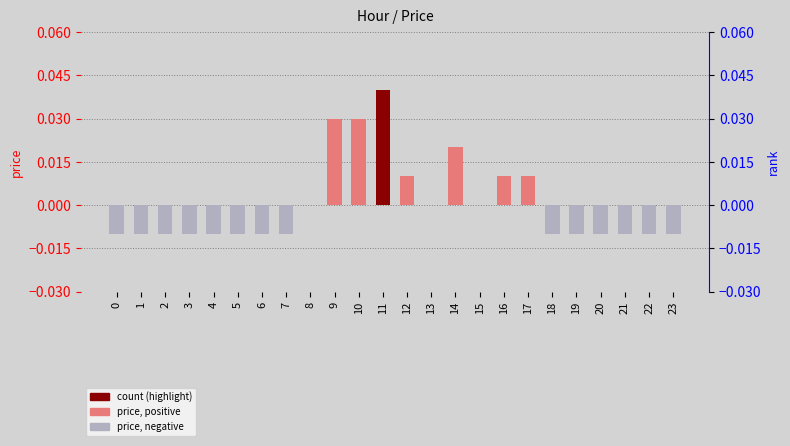

Where does the data first go above 0?

9